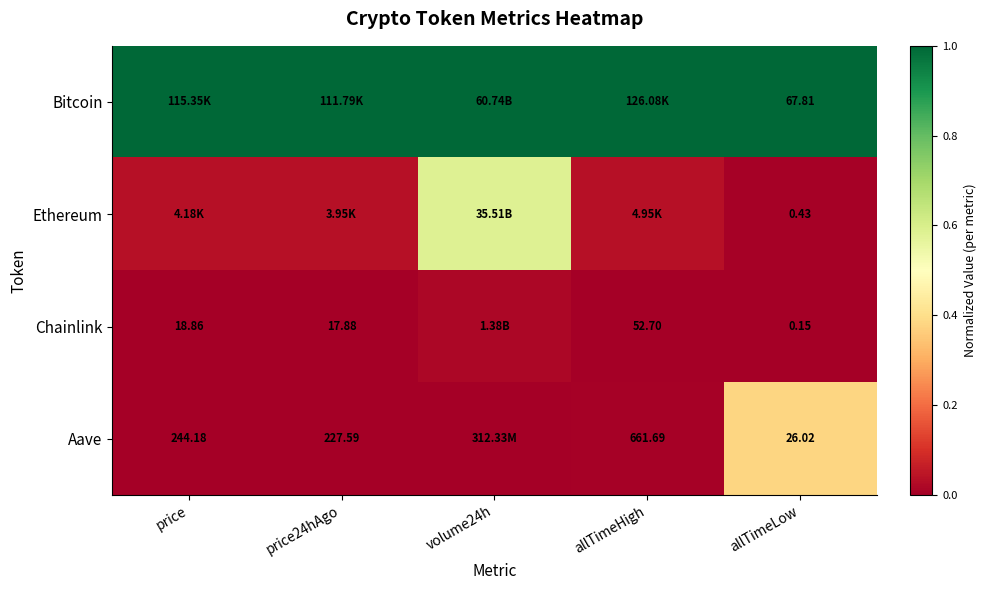

At how many categories does at least one series exceed 0?

5